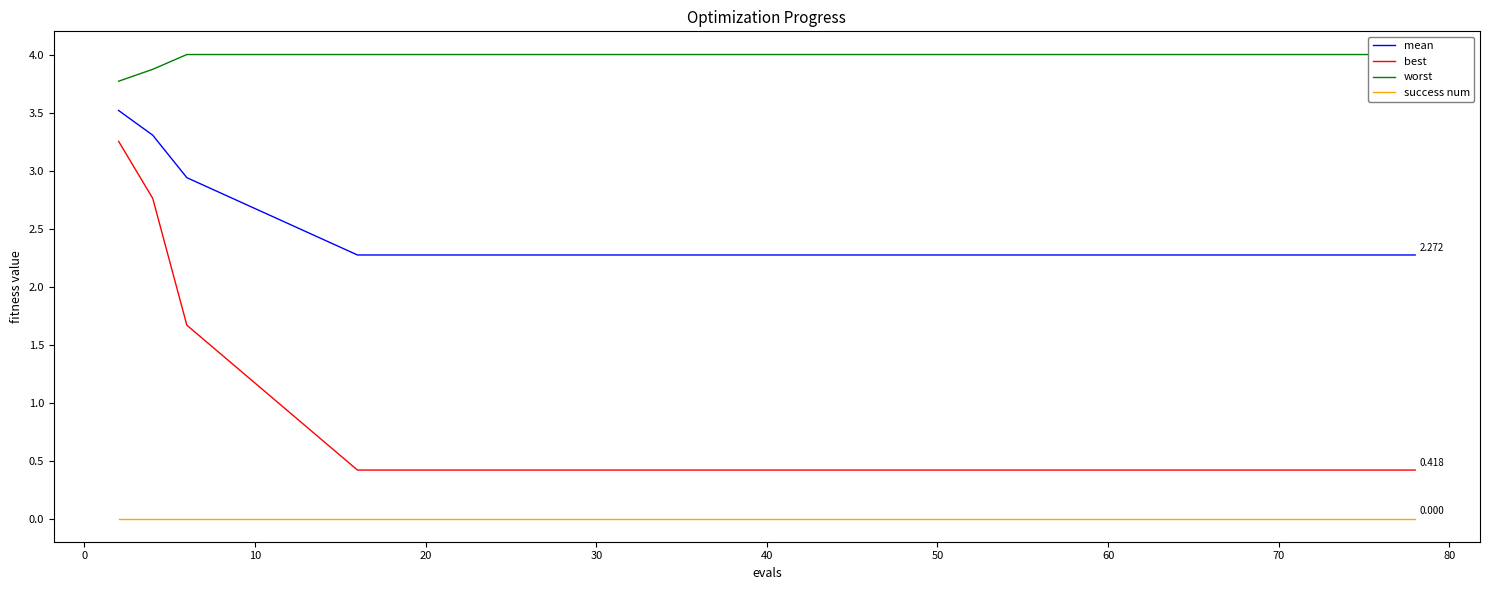

What is the value of the best point at the 15th from the left?

0.4